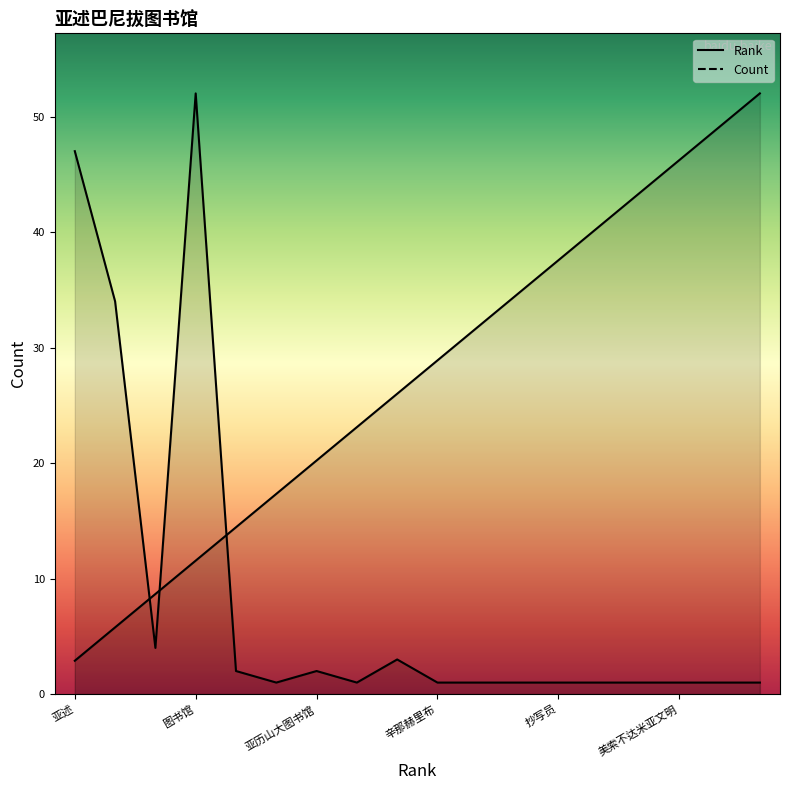

Reading left to right, list all the values displayed in this chart.

Rank: 亚述=2.9	亚述巴尼拔=5.8	发掘=8.7	图书馆=11.6	美索不达米亚=14.4	埃及=17.3	亚历山大图书馆=20.2	英国=23.1	莱尔德=26.0	辛那赫里布=28.9	地道=31.8	概貌=34.7	抄写员=37.6	铭文=40.4	吉尔伽美什史诗=43.3	美索不达米亚文明=46.2	吉尔伽美什与阿伽=49.1	埃努玛·埃立什=52.0
Count: 亚述=47.0	亚述巴尼拔=34.0	发掘=4.0	图书馆=52.0	美索不达米亚=2.0	埃及=1.0	亚历山大图书馆=2.0	英国=1.0	莱尔德=3.0	辛那赫里布=1.0	地道=1.0	概貌=1.0	抄写员=1.0	铭文=1.0	吉尔伽美什史诗=1.0	美索不达米亚文明=1.0	吉尔伽美什与阿伽=1.0	埃努玛·埃立什=1.0